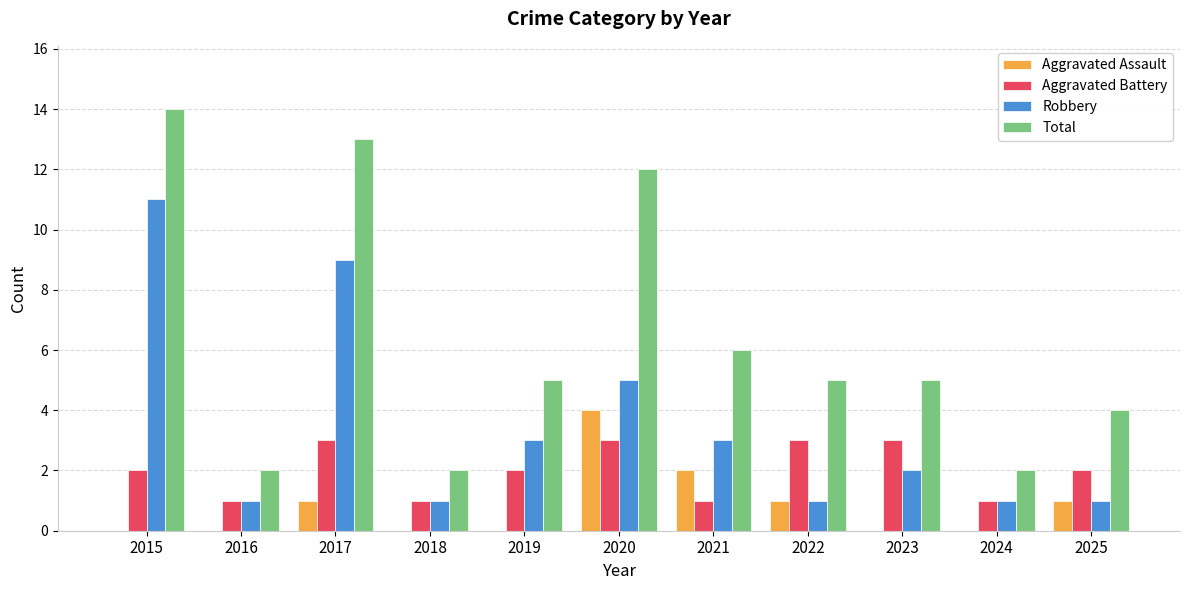

What is the average value of the Total series?

6